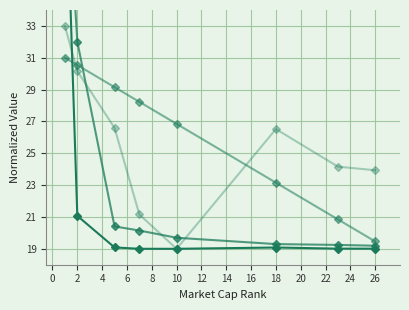

What is the greatest value displayed?

45.0